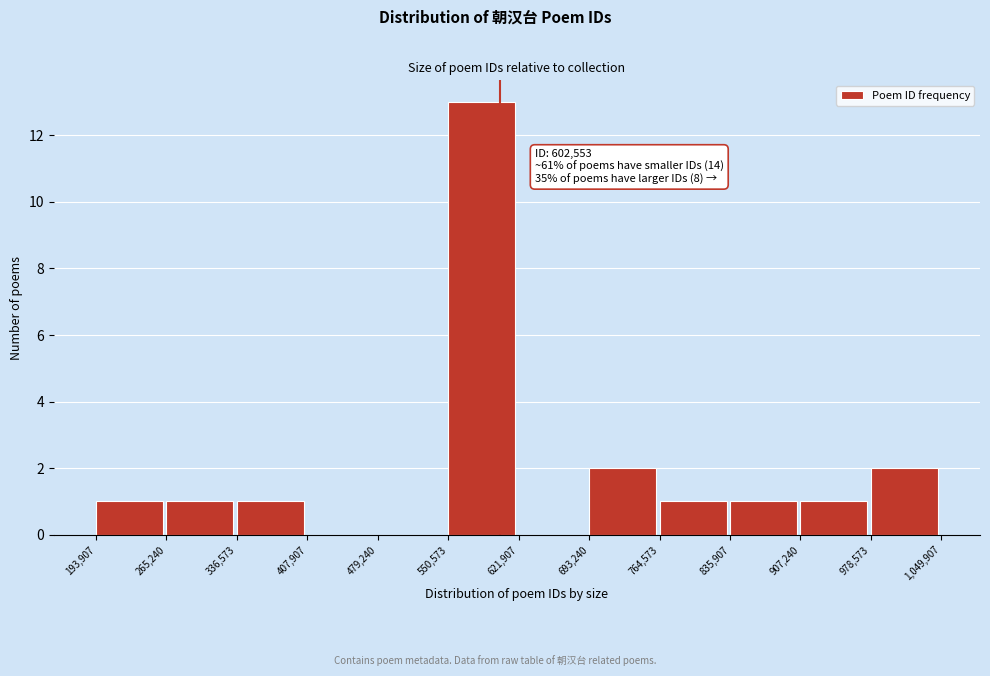

Over which range of the x-axis is the bar tallest?

550,573 to 621,907